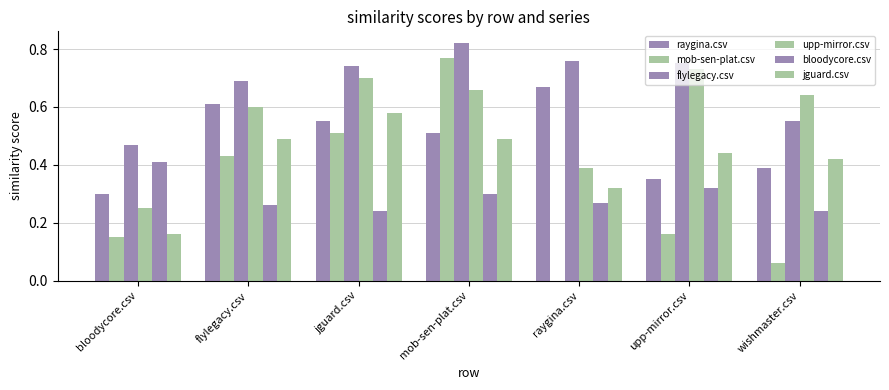

Are the bars grouped side by side (vs. stacked)?

Yes